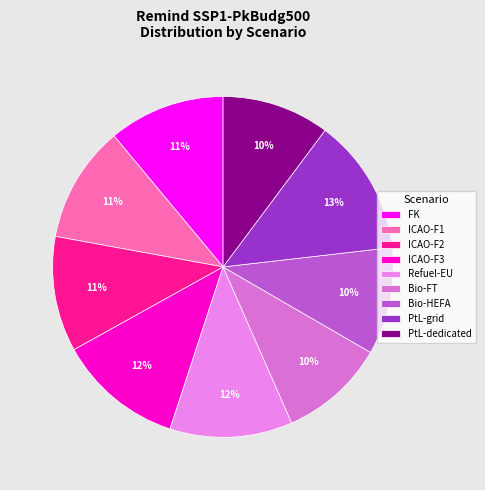

Rank the categories by value from highest to lowest.

PtL-grid, ICAO-F3, Refuel-EU, ICAO-F1, FK, ICAO-F2, PtL-dedicated, Bio-HEFA, Bio-FT